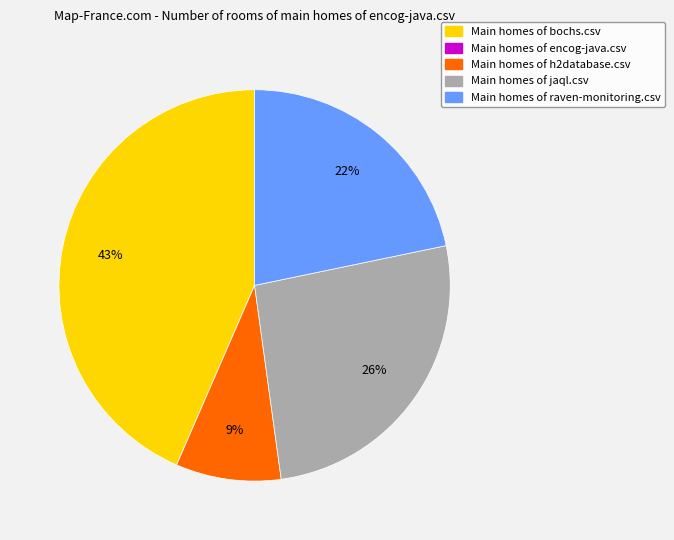

Is it true that Main homes of jaql.csv is 40% of the pie?

False